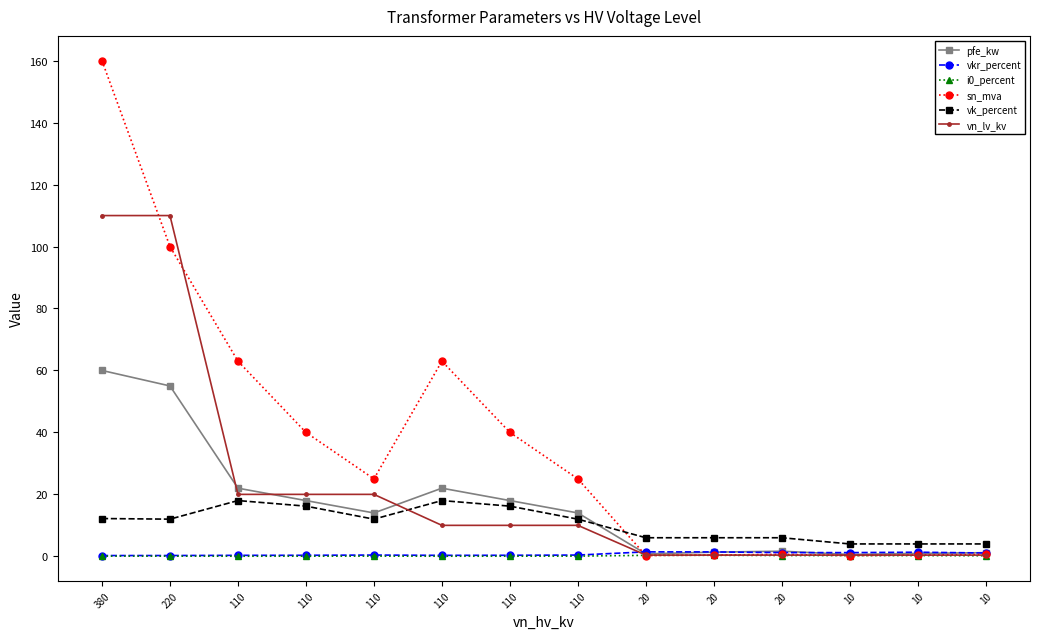

Which series has the largest total across all categories?

sn_mva